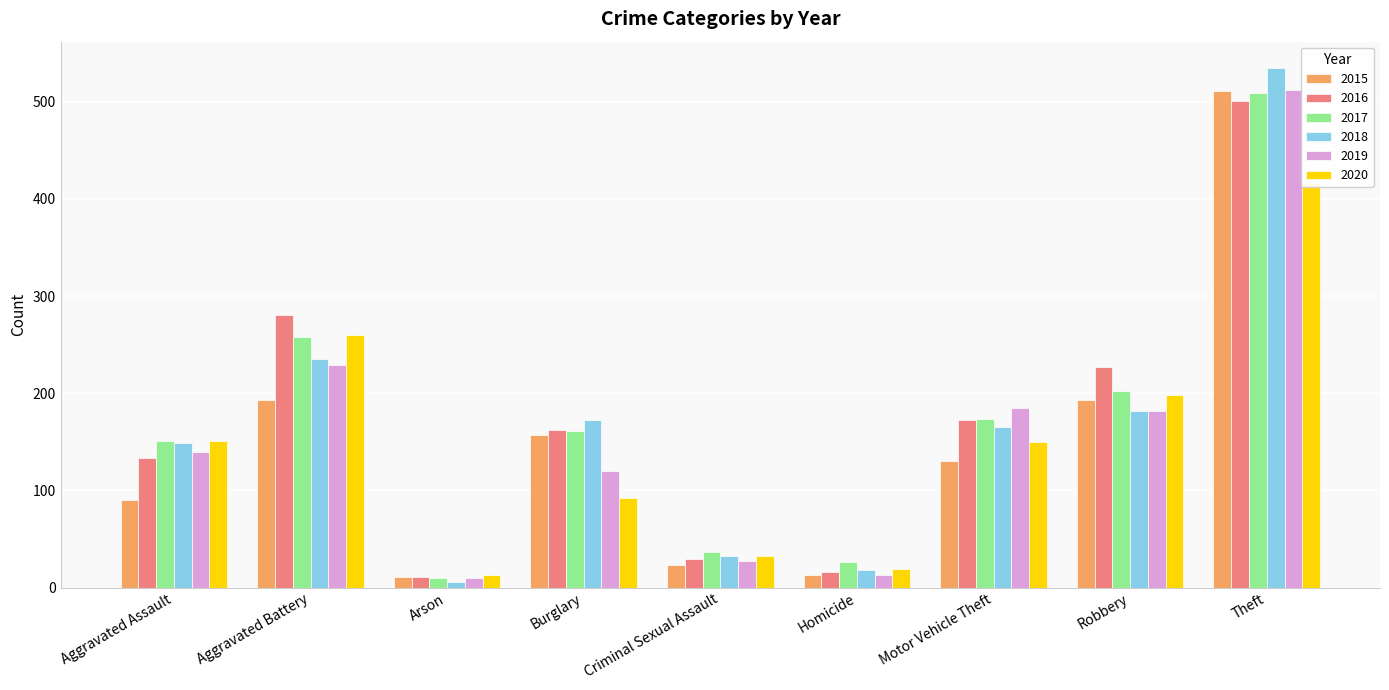

What is the minimum value for 2020?

13